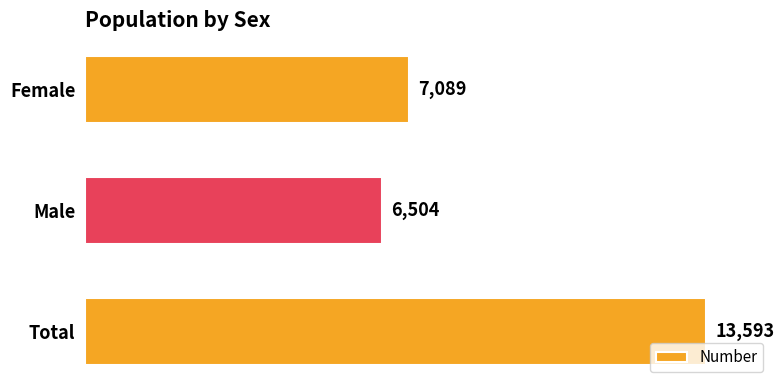

Is it true that the value at Total is 17839?

False